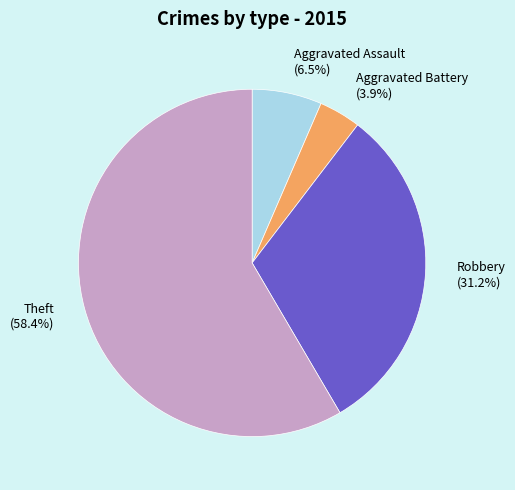

Combined, do Theft (58.4%) and Aggravated Assault (6.5%) account for over 50%?

Yes